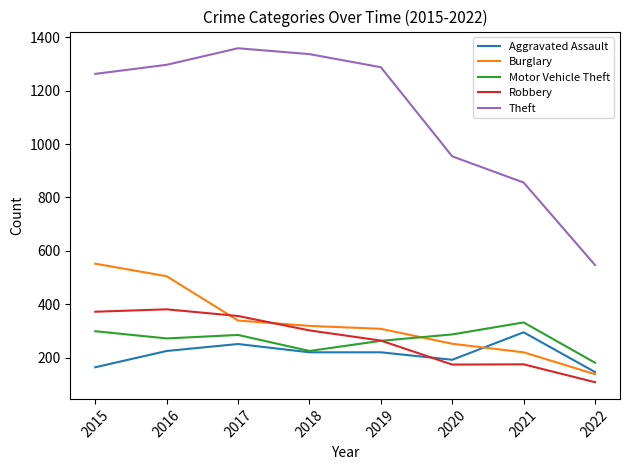

After their last crossing, which series has the higher values: Aggravated Assault or Robbery?

Aggravated Assault